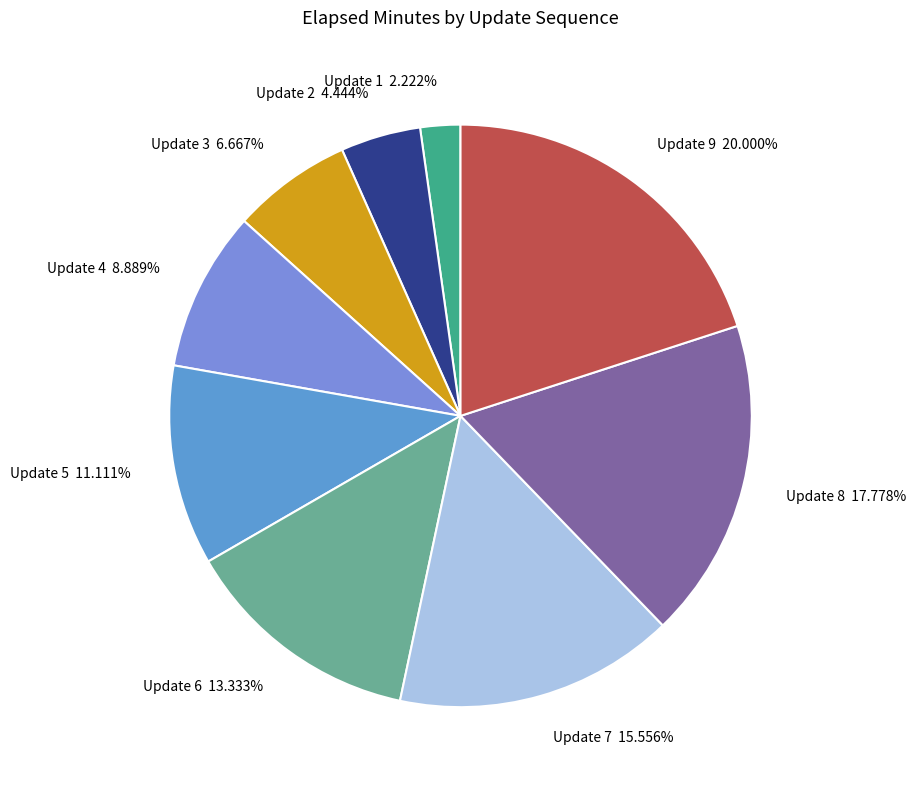

Does any single category account for the majority?

No